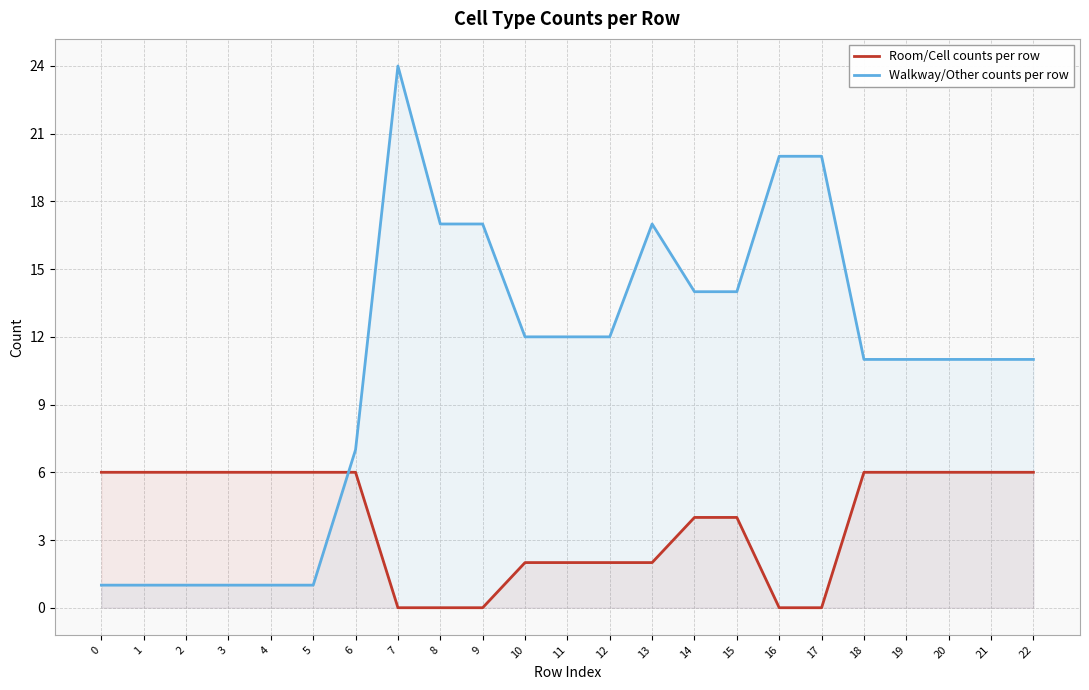

Reading left to right, extract all data points from this chart.

Room/Cell counts per row: 0=6	1=6	2=6	3=6	4=6	5=6	6=6	7=0	8=0	9=0	10=2	11=2	12=2	13=2	14=4	15=4	16=0	17=0	18=6	19=6	20=6	21=6	22=6
Walkway/Other counts per row: 0=1	1=1	2=1	3=1	4=1	5=1	6=7	7=24	8=17	9=17	10=12	11=12	12=12	13=17	14=14	15=14	16=20	17=20	18=11	19=11	20=11	21=11	22=11